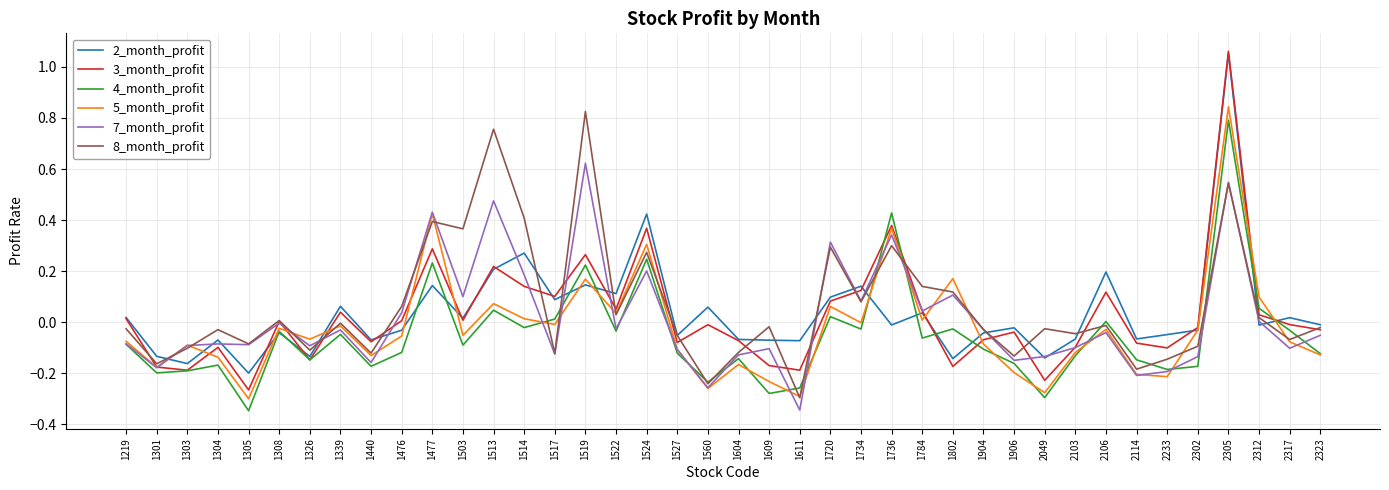

Is it true that 4_month_profit equals 0.1 at 2312?

True